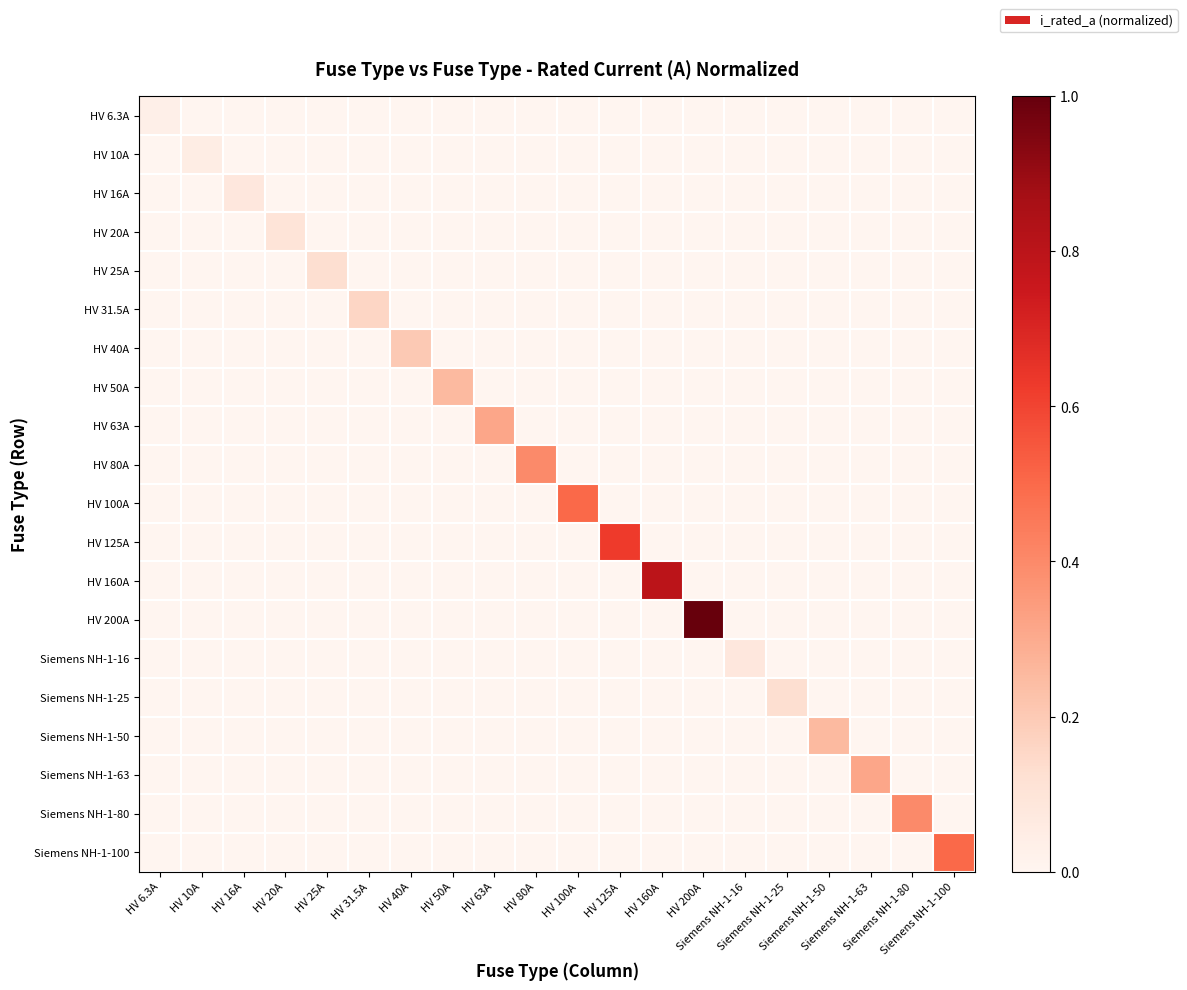

At how many categories does at least one series exceed 0?

20